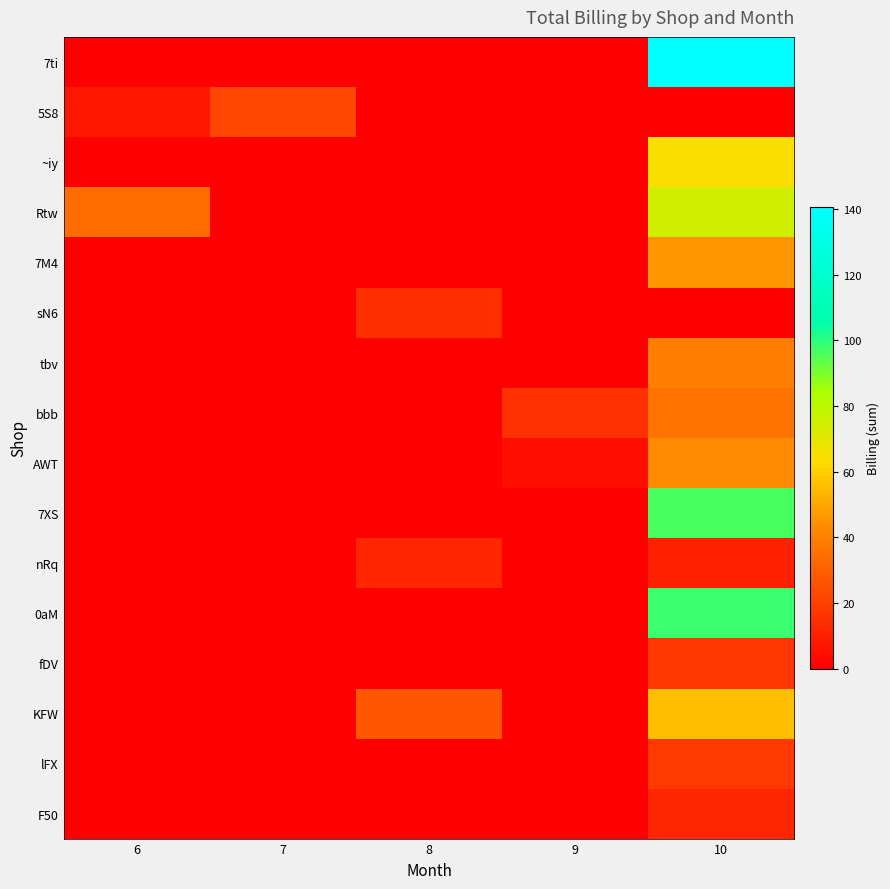

Which series has the largest total across all categories?

7ti